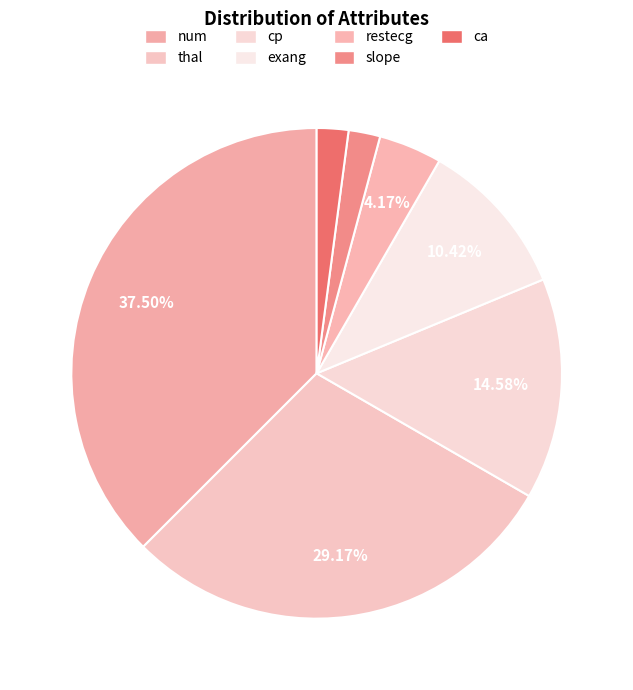

Which category has the smallest portion of the pie?

slope